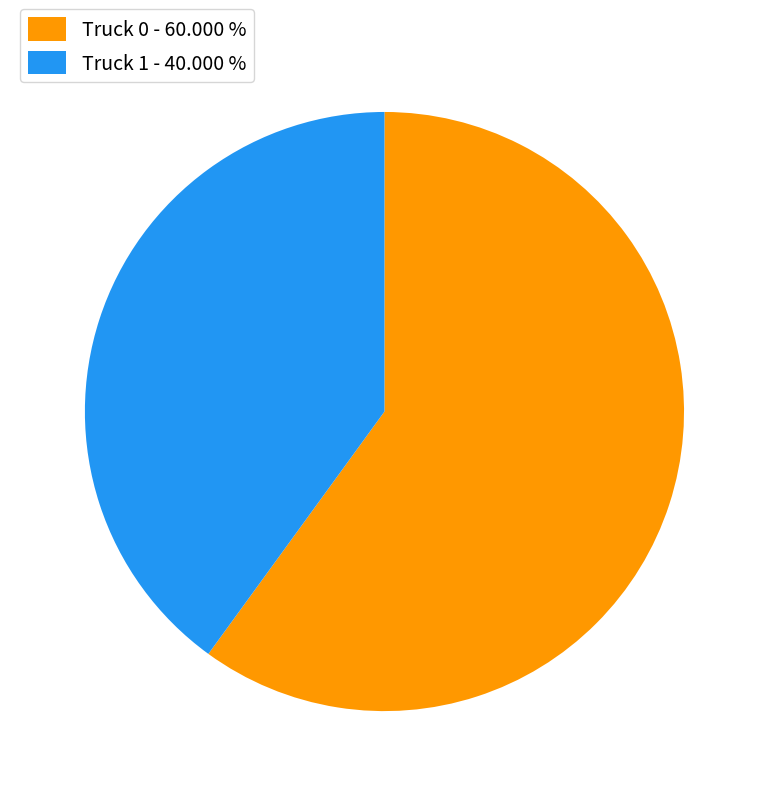

Does Truck 0 account for over 50% of the chart?

Yes